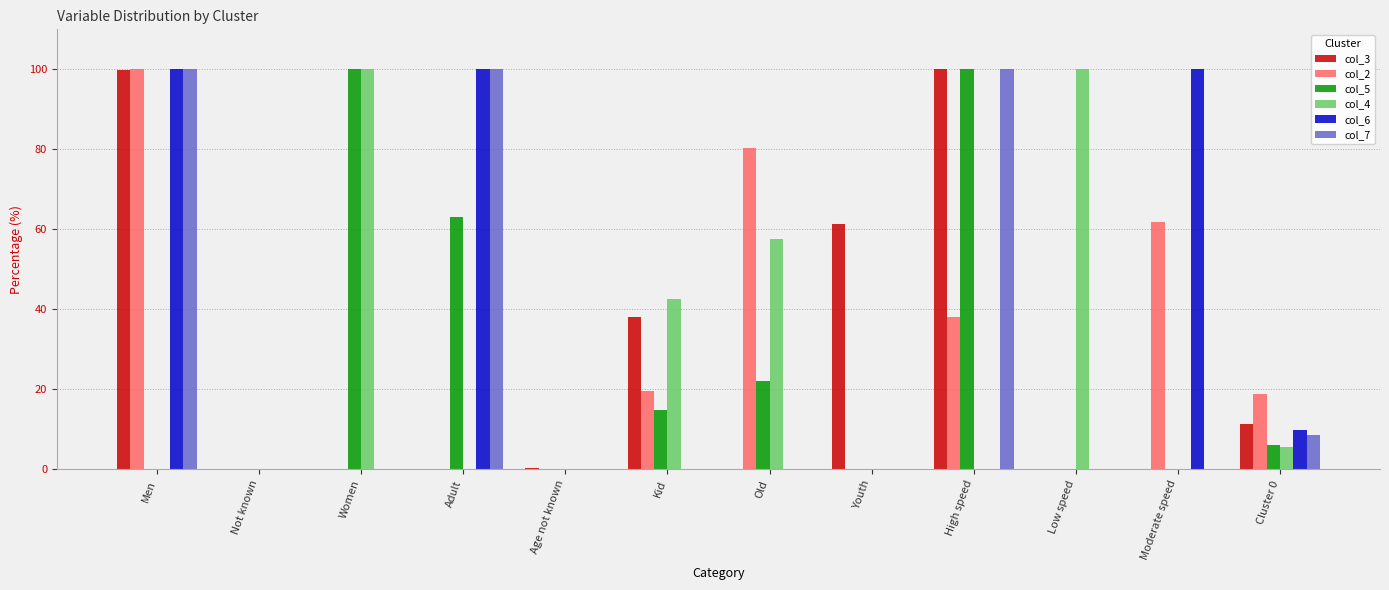

What is the sum of all col_2 values?

318.8